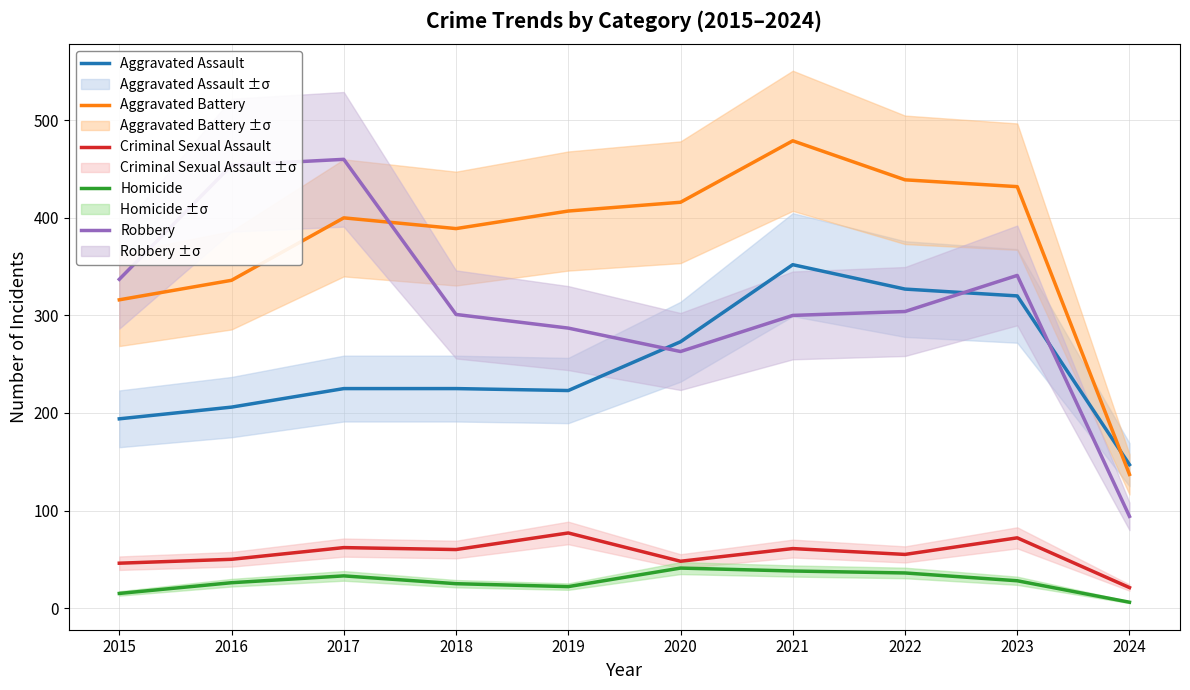

What is the value of the Robbery point at the 3rd from the left?

460